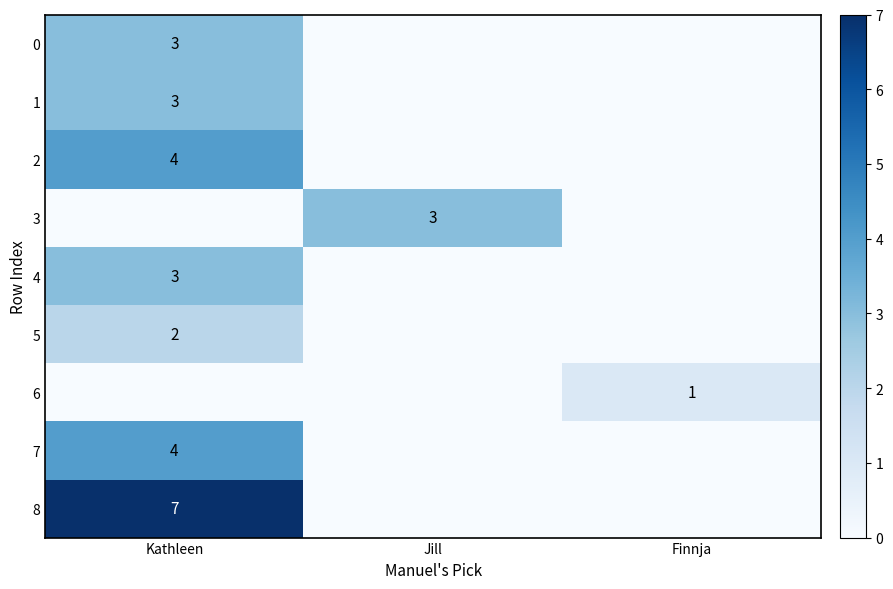

Is it true that 0 equals 4 at Kathleen?

False